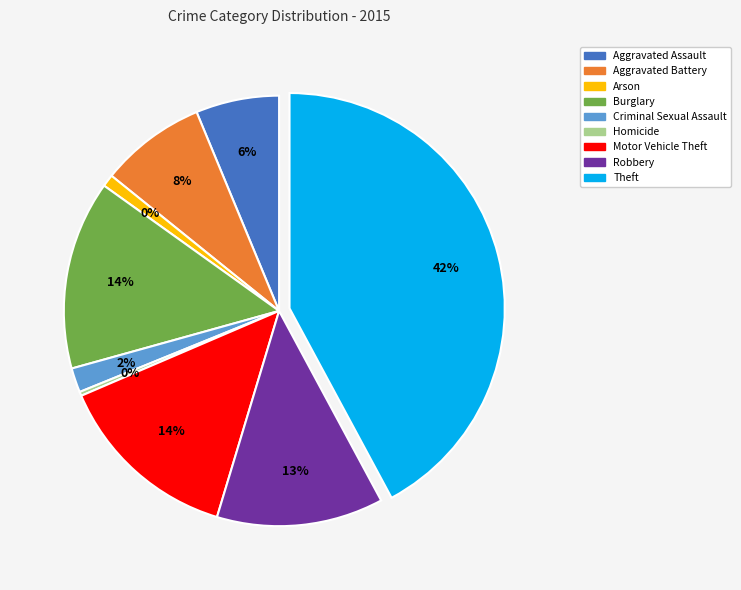

To the nearest percent, what is the average slice percentage?

11%